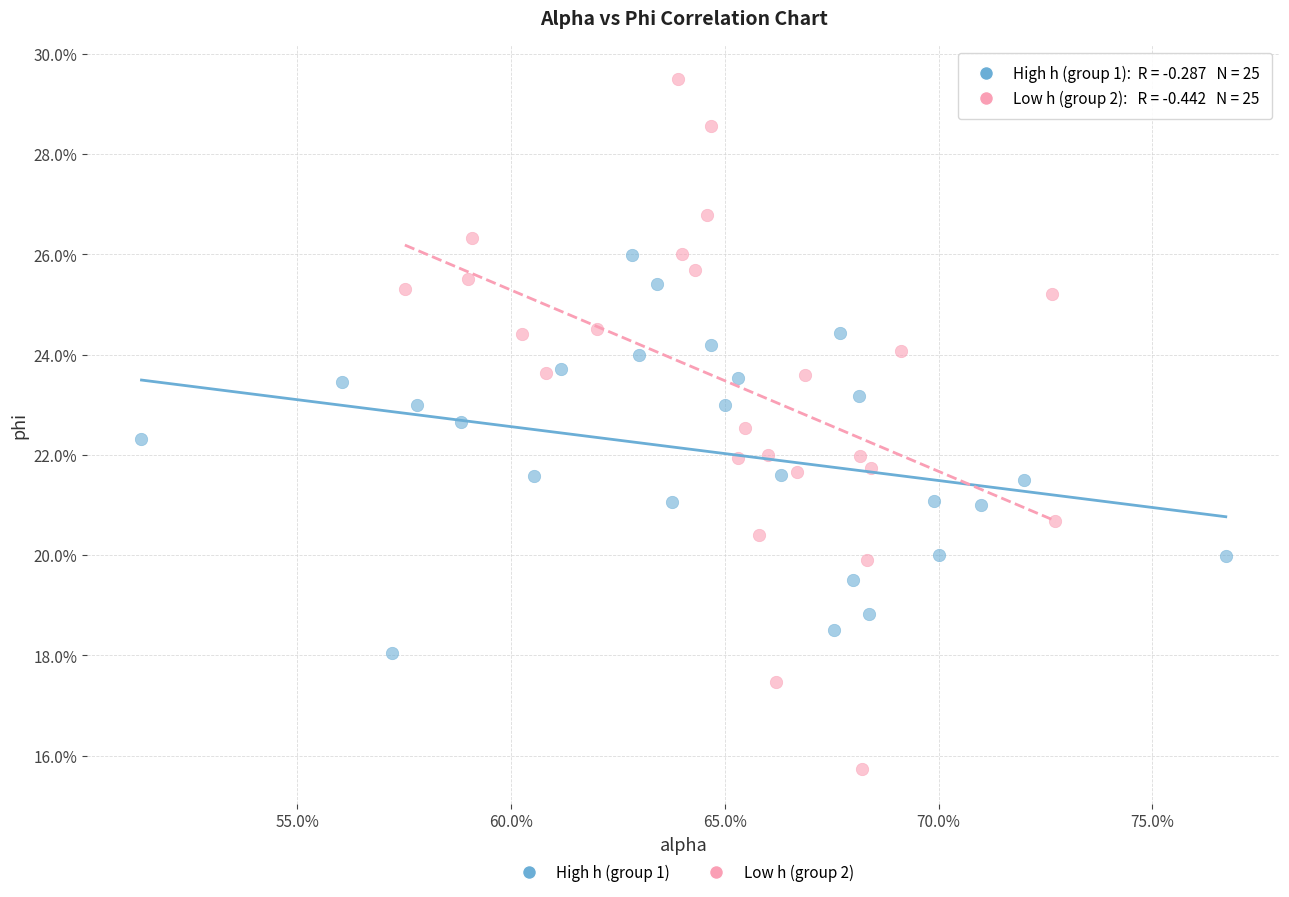

Which series has the largest Y range (max minus min)?

Low h (group 2)